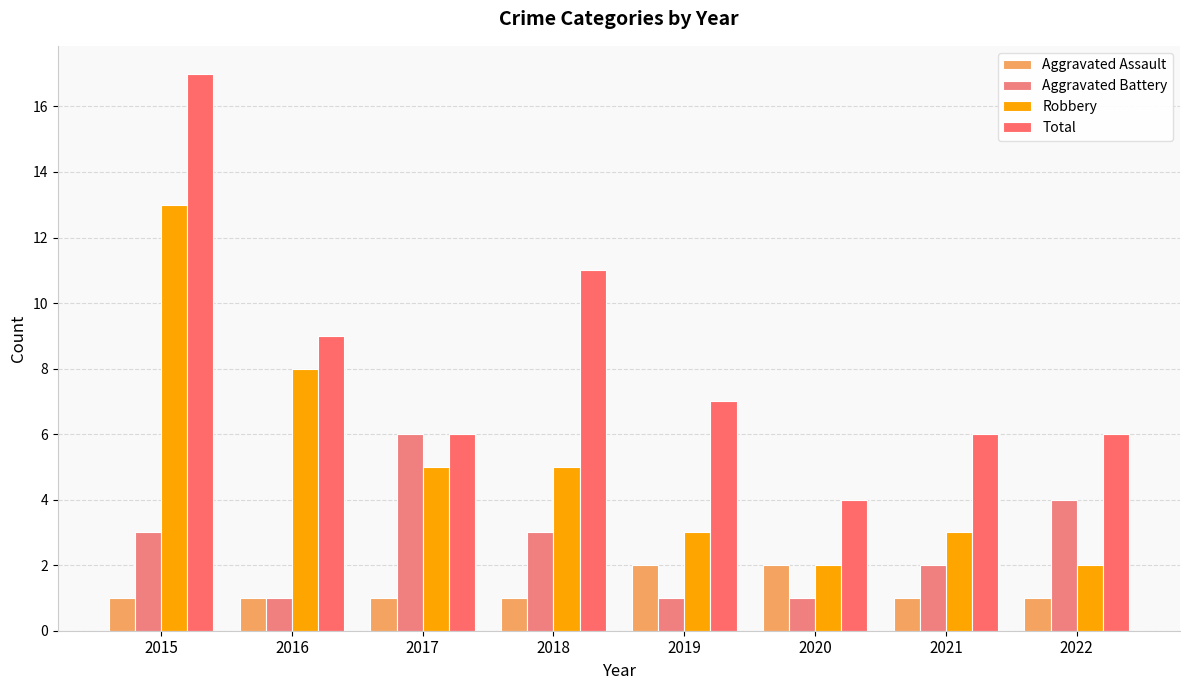

Rank the categories by Total value from lowest to highest.

2020, 2017, 2021, 2022, 2019, 2016, 2018, 2015